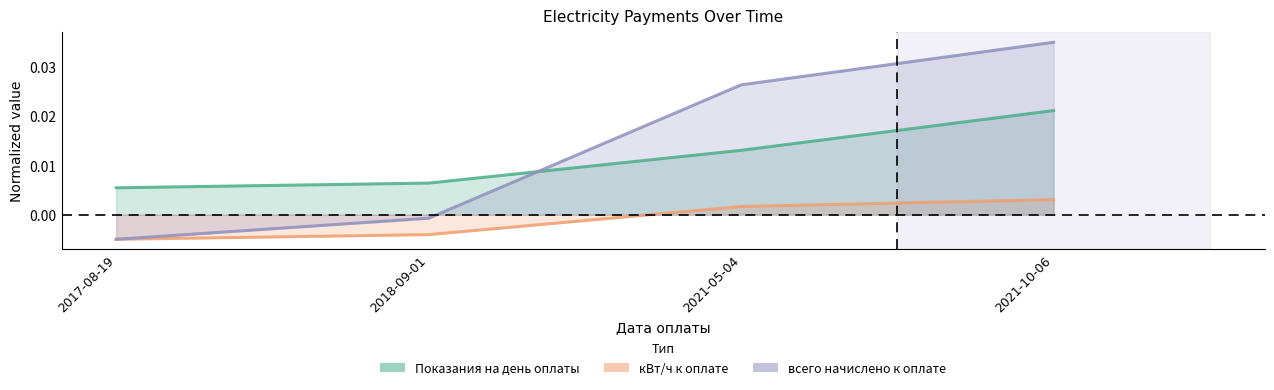

Which series changed the most between 2018-09-01 and 2021-05-04?

всего начислено к оплате